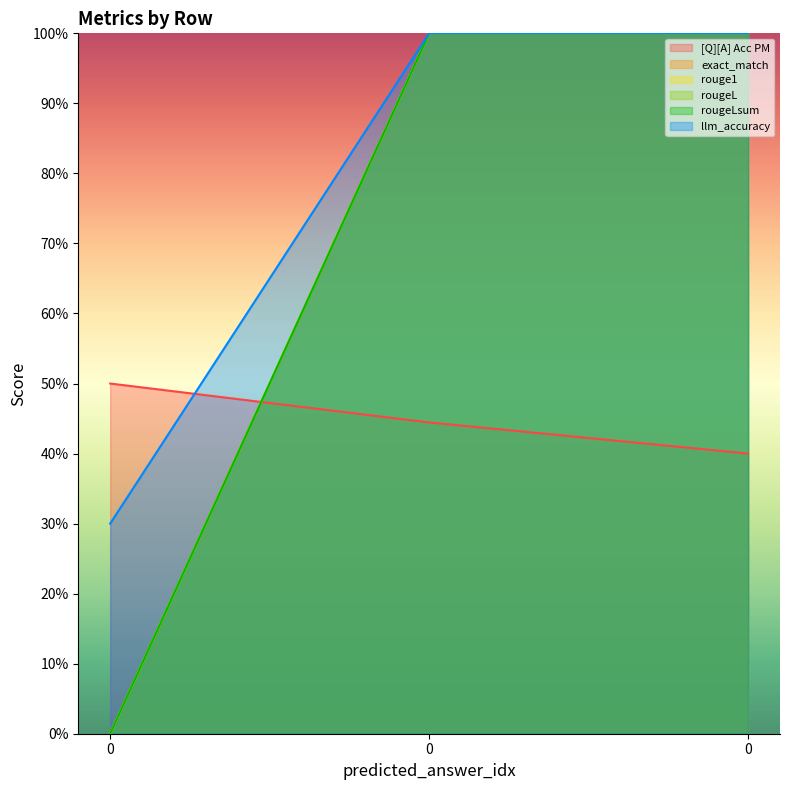

How many data points does each series have?

3